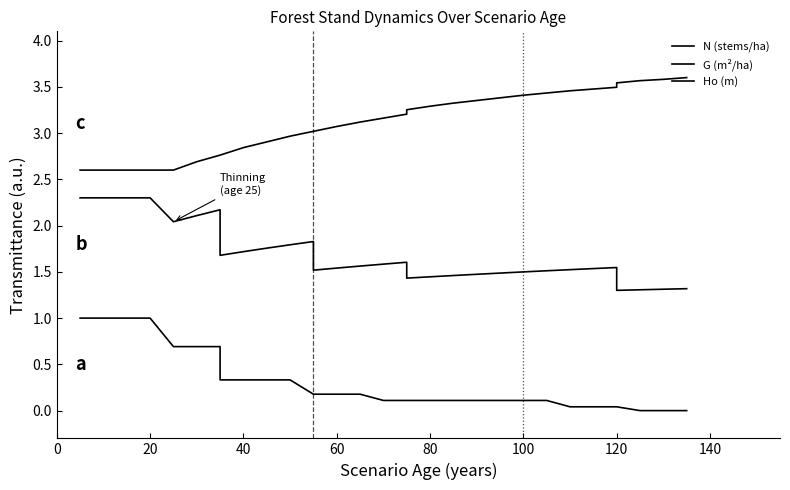

Which series has the widest spread of values?

N (stems/ha)